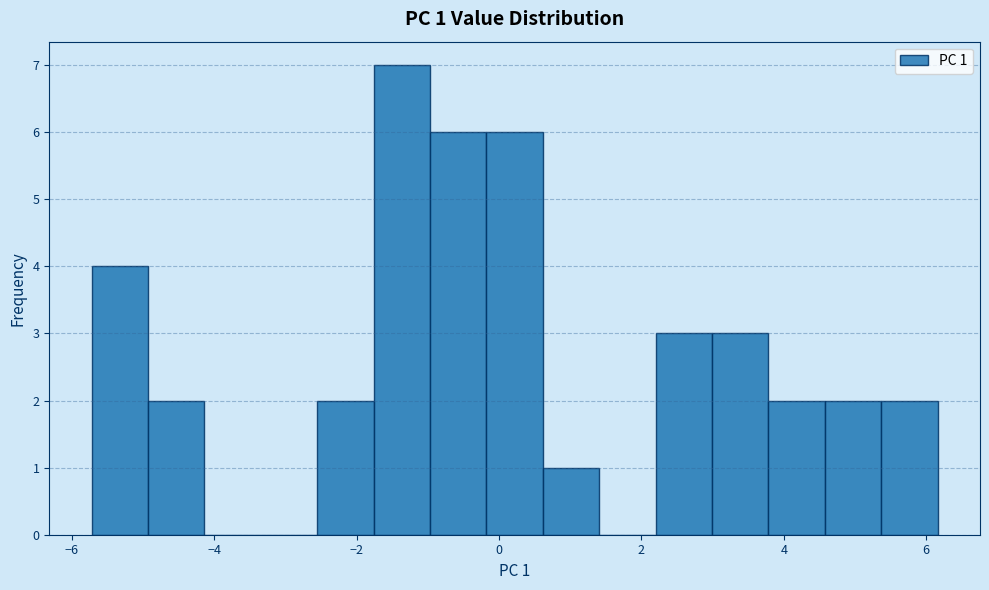

Read against the x-axis, roughly where is the centre of the tallest bar?

-1.4